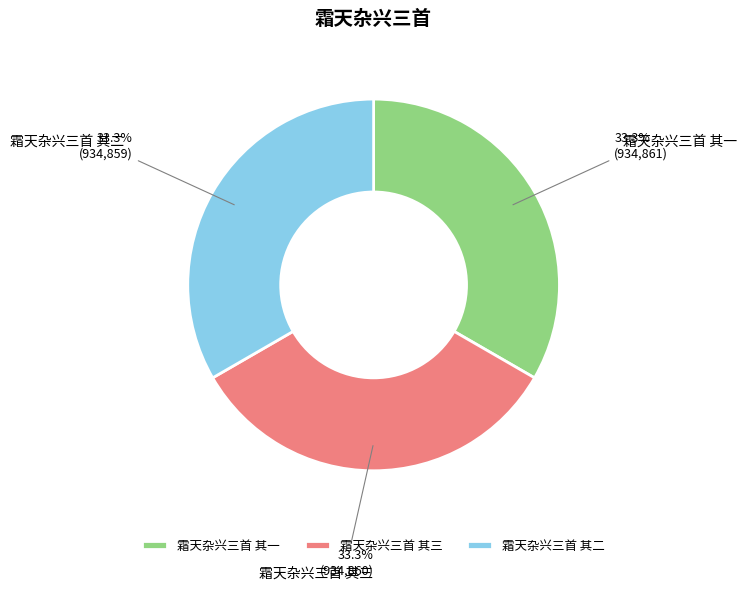

To the nearest percent, what percentage of the pie is 霜天杂兴三首 其一?

33%